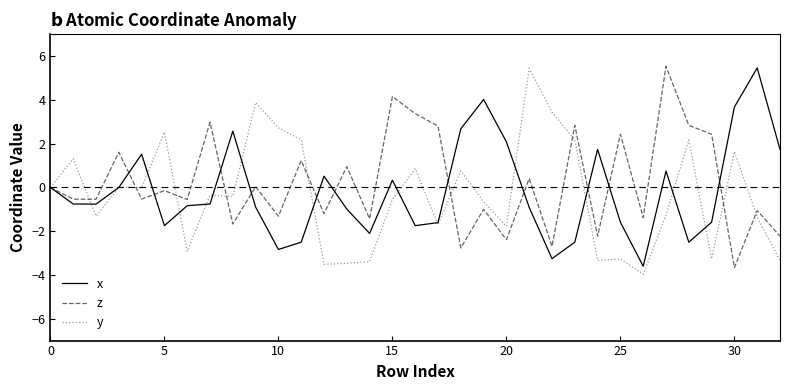

What is the minimum value shown in the chart?

-4.0